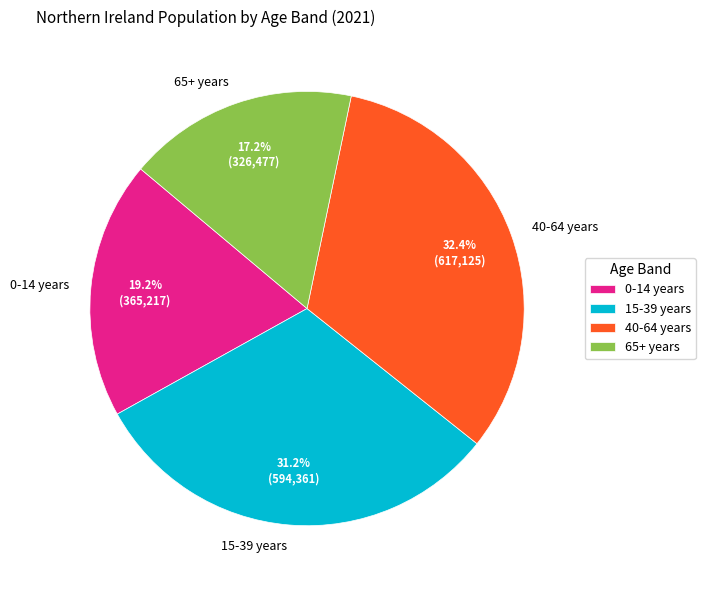

Rank the categories by value from highest to lowest.

40-64 years, 15-39 years, 0-14 years, 65+ years